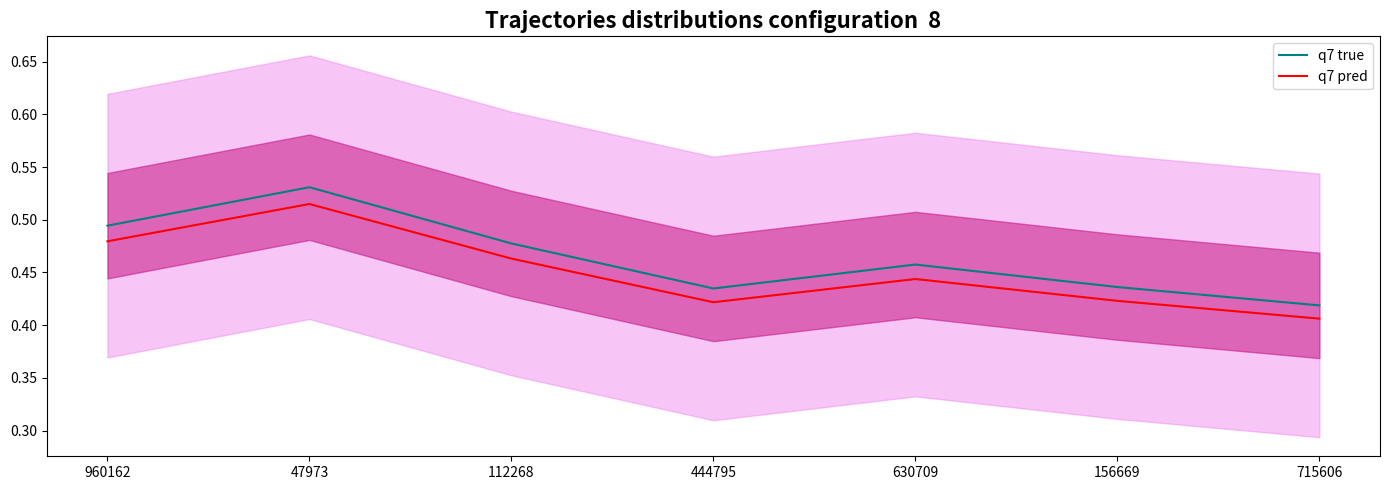

What value does the q7 true series have at 47973?

0.5